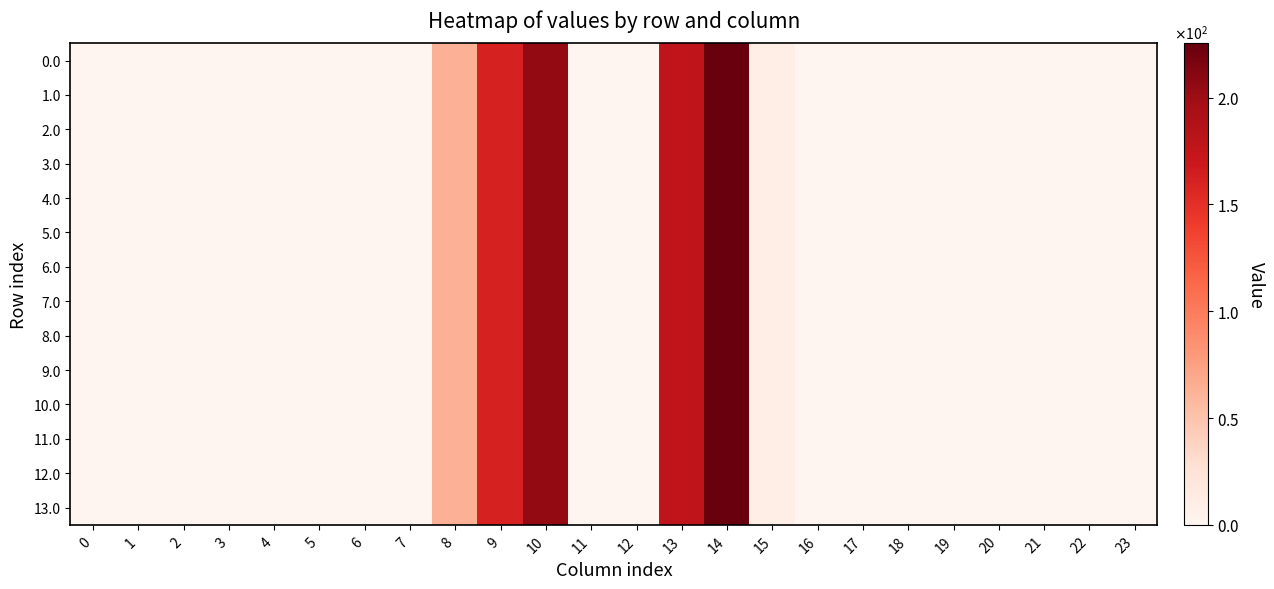

Between 8 and 23, which is larger?

8